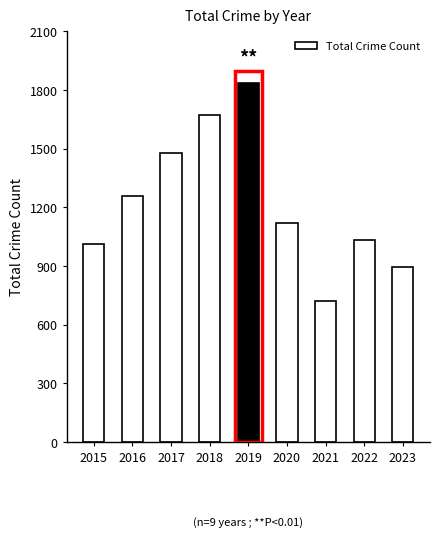

Where is the data nearest to the value 1279?

2016